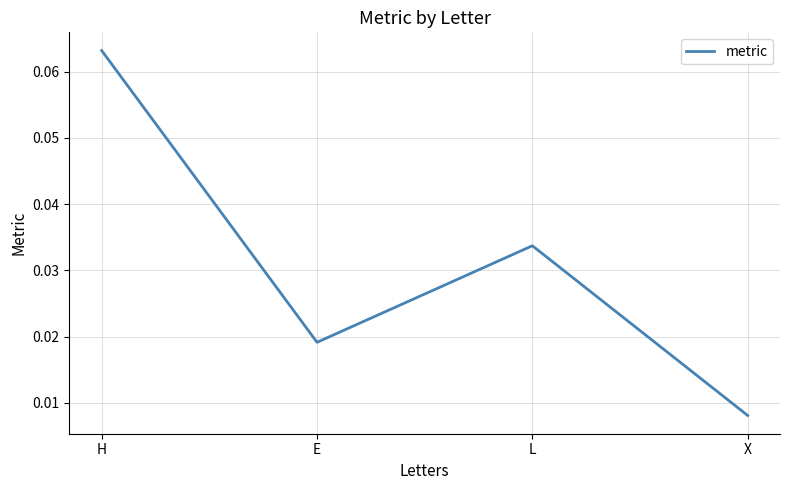

The chart shows a value of 0.0 at H. True or false?

False